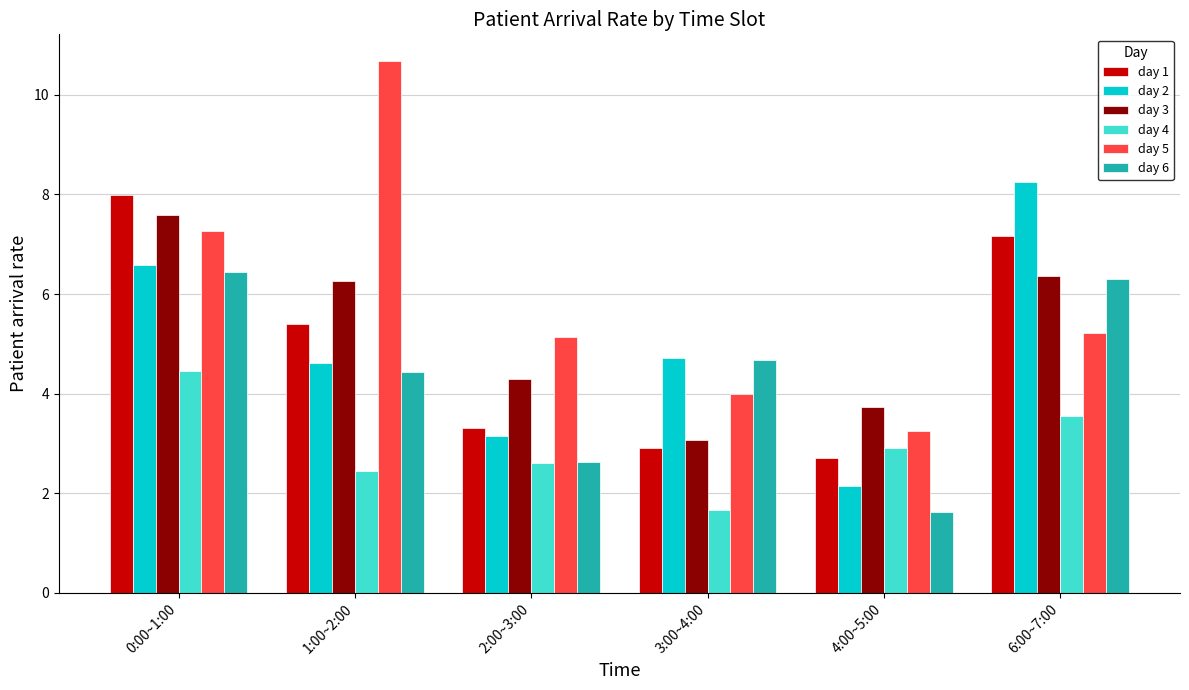

Which series has the largest range (max minus min)?

day 5